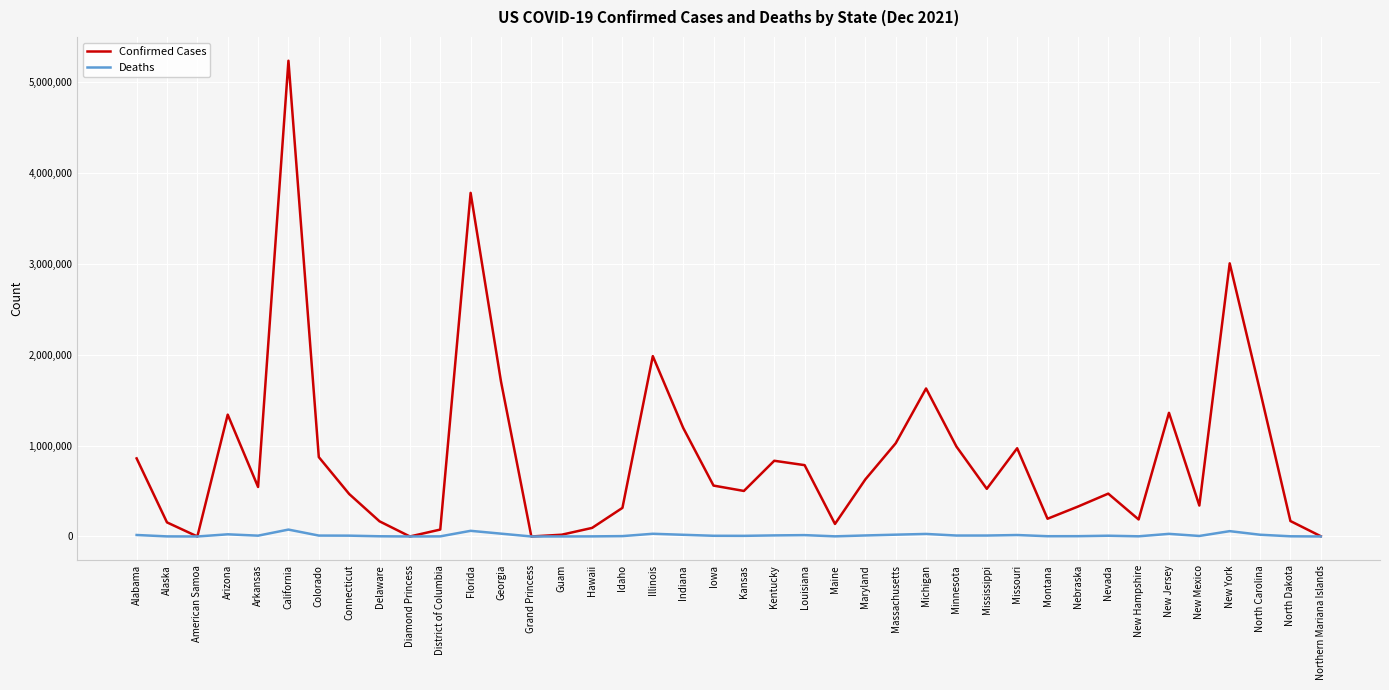

What is the difference between the Deaths values at Grand Princess and Maryland?

11252